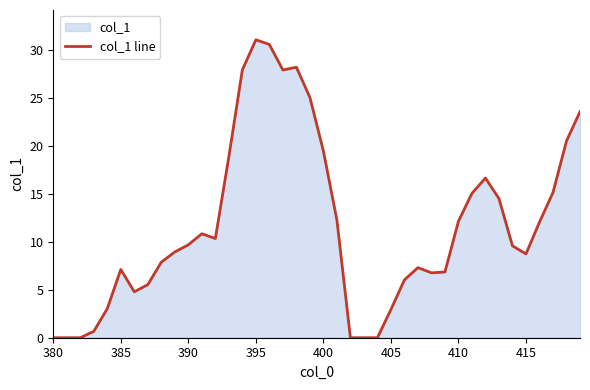

What is the maximum value shown in the chart?

31.1